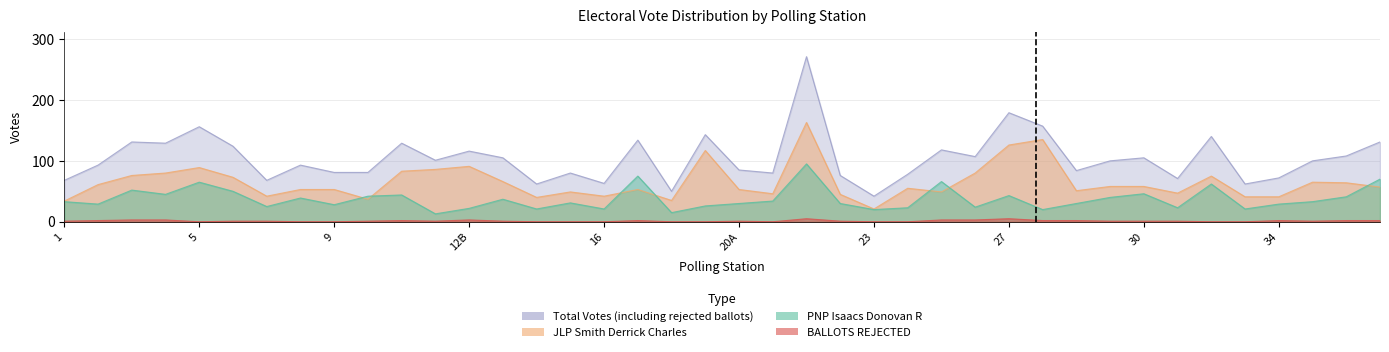

True or false: JLP Smith Derrick Charles and Total Votes (including rejected ballots) cross at least once.

False